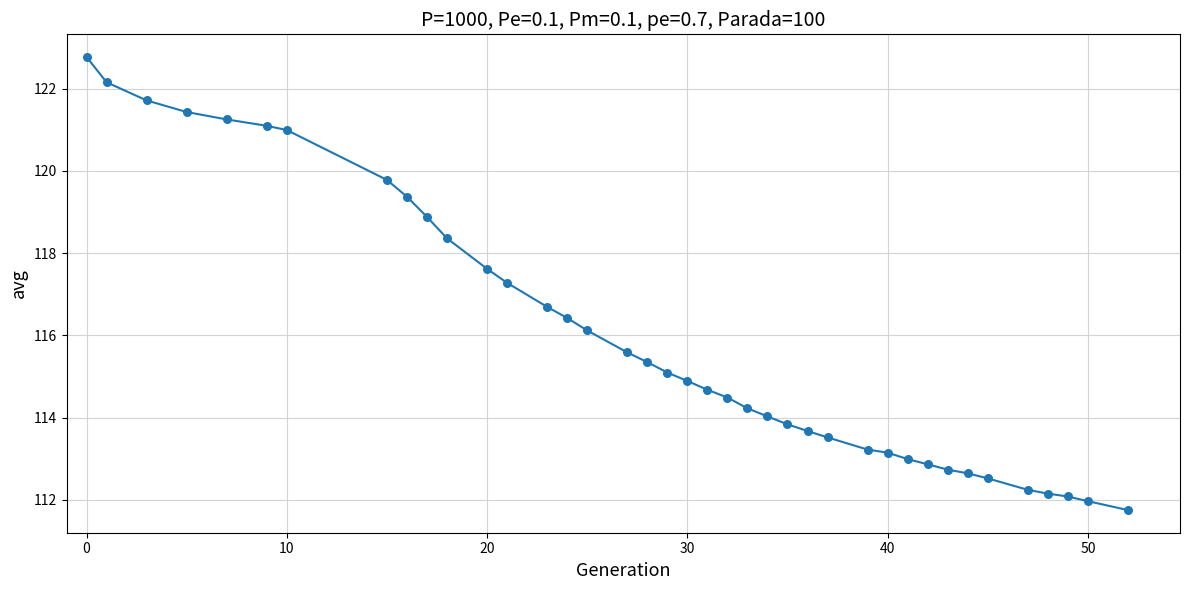

What is the minimum value shown in the chart?

111.8